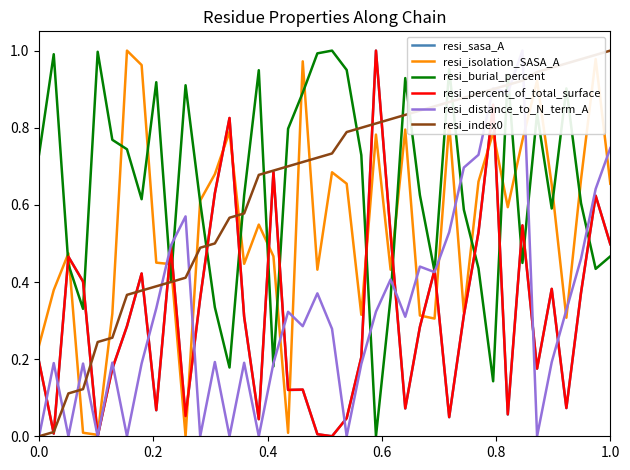

How many data points in resi_isolation_SASA_A are above 0?

39